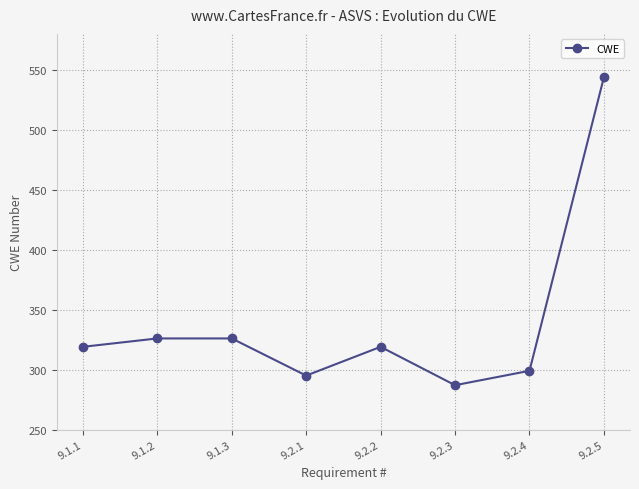

Reading left to right, what are all the values shown in this chart?

319	326	326	295	319	287	299	544